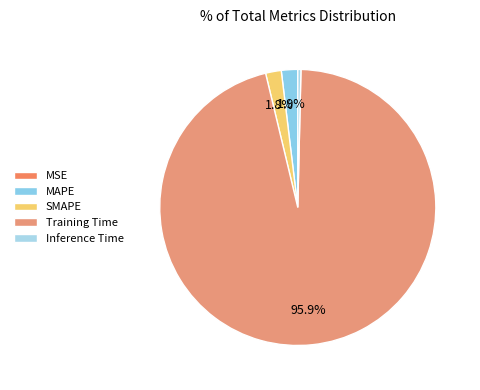

Which category has the biggest portion of the pie?

Training Time